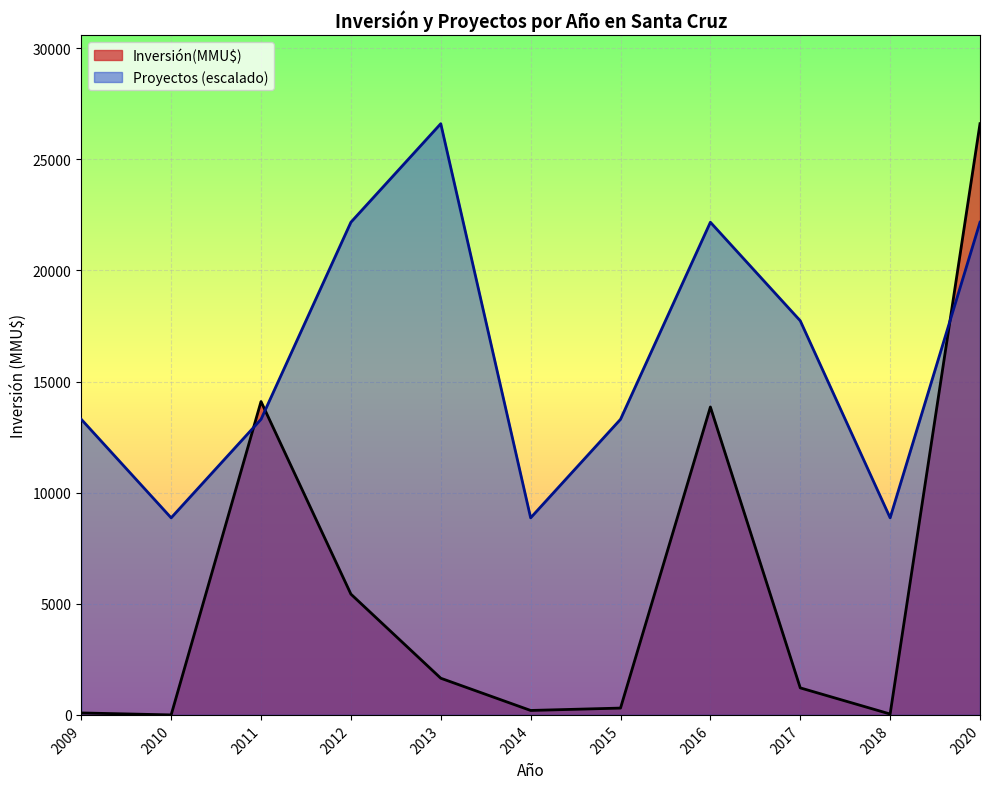

Between which two adjacent categories do Inversión(MMU$) and Proyectos (escalado) first intersect?

2010 and 2011